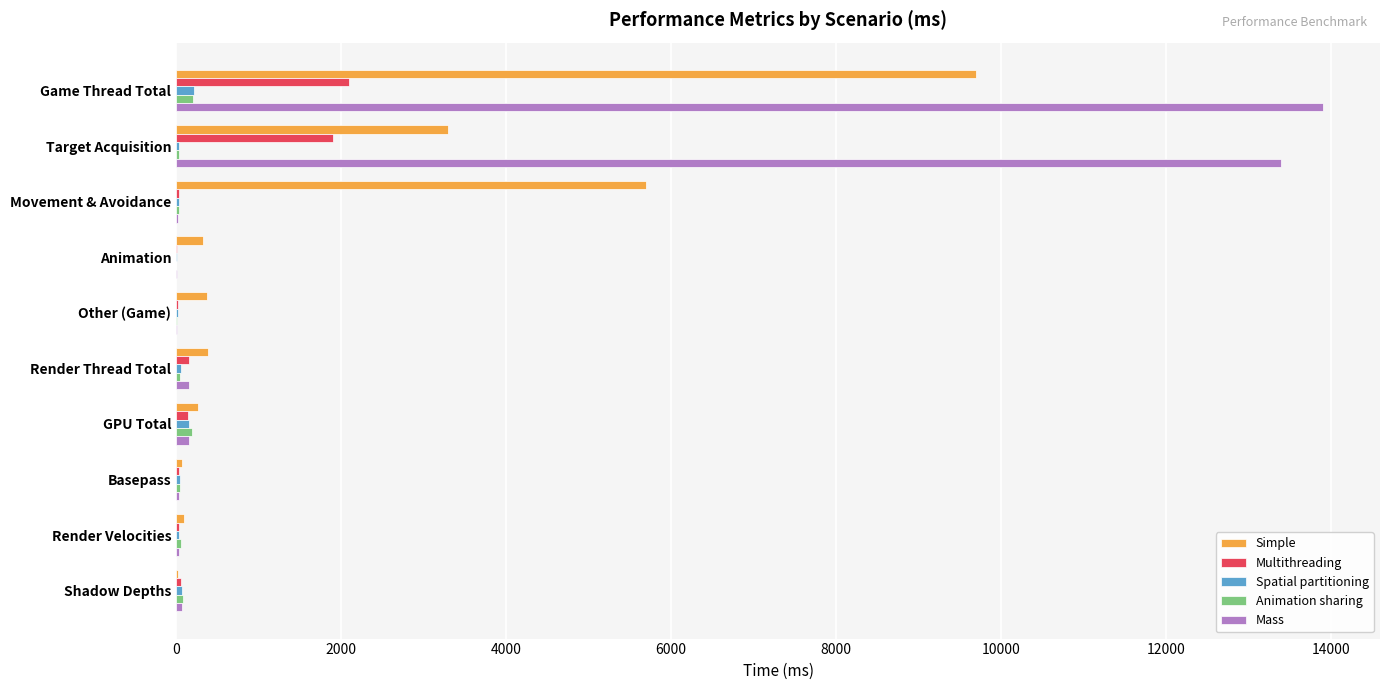

Where is Simple nearest to the value 4860?

Movement & Avoidance